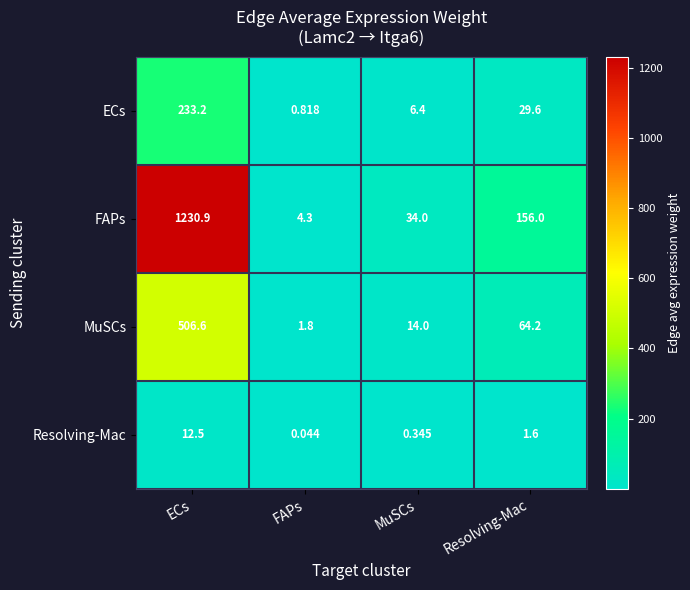

List the series in order of their peak value, lowest first.

Resolving-Mac, ECs, MuSCs, FAPs